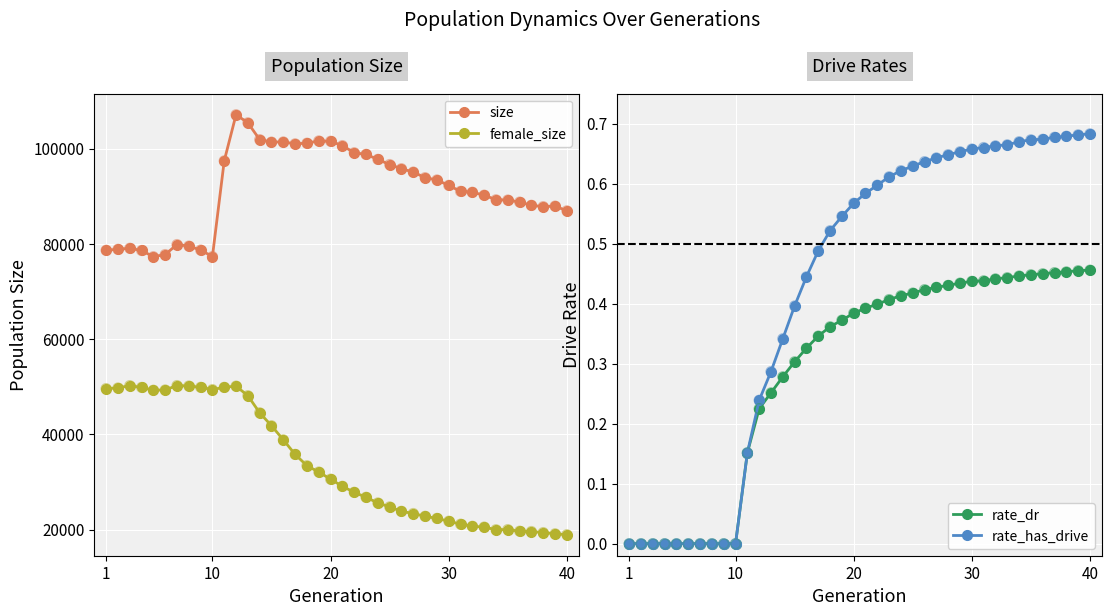

At how many categories does at least one series exceed 47008?

40